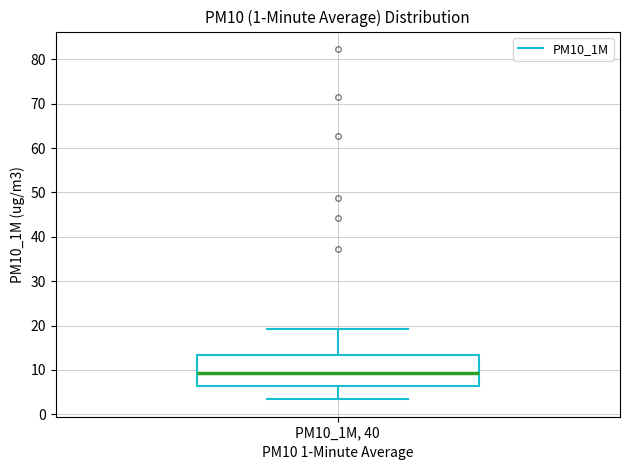

Read this box plot against the y-axis: the position of the median line, the range covered by the box, and the ends of both whiskers. The values are not printed on the chart, so give them approximately, as read against the axis.

median 9, box 6 to 13, whiskers 3 to 19